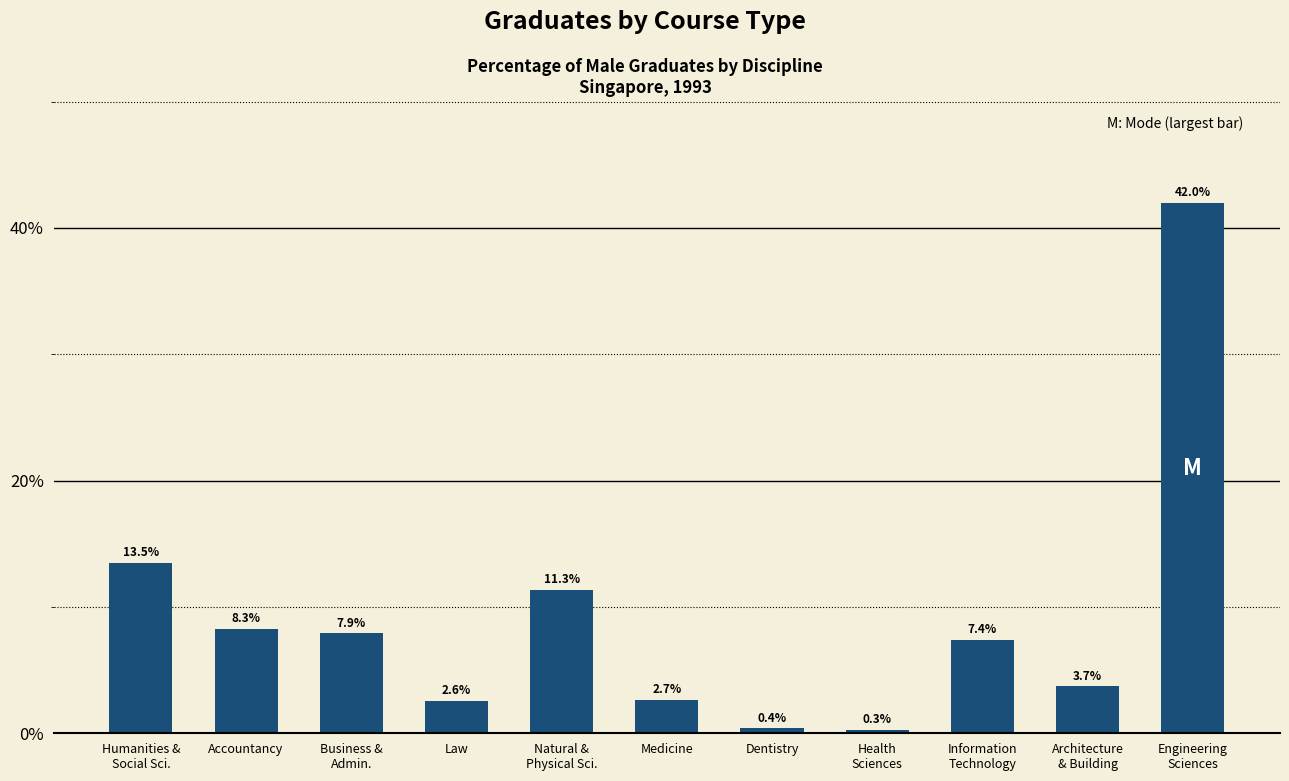

Count the number of values greater than 7.

6